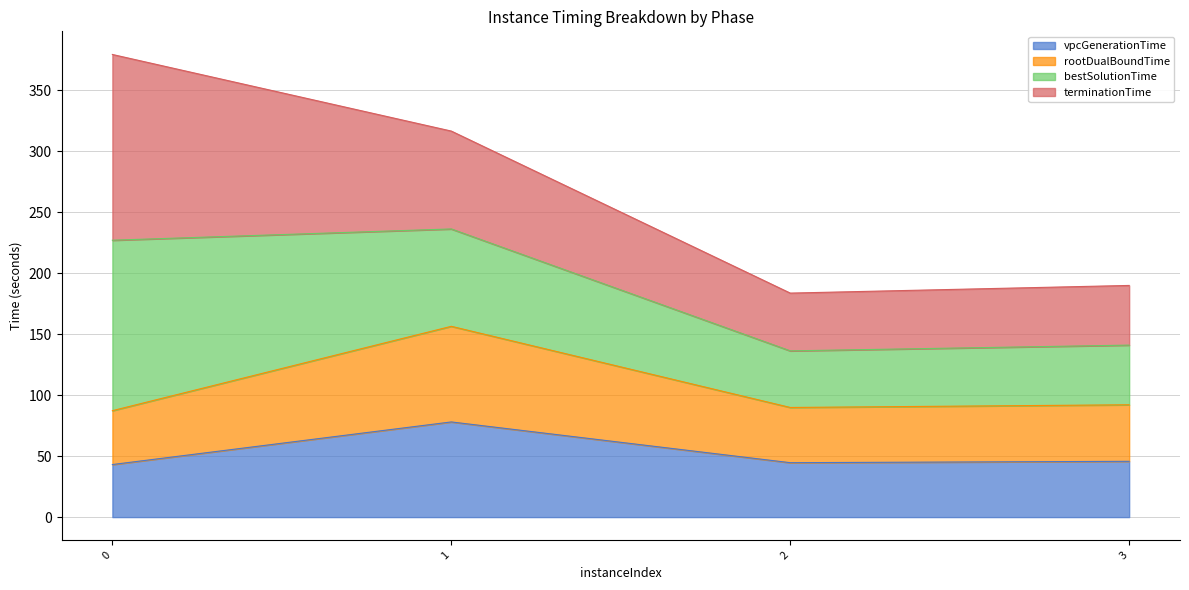

What is the maximum value for vpcGenerationTime?

78.0